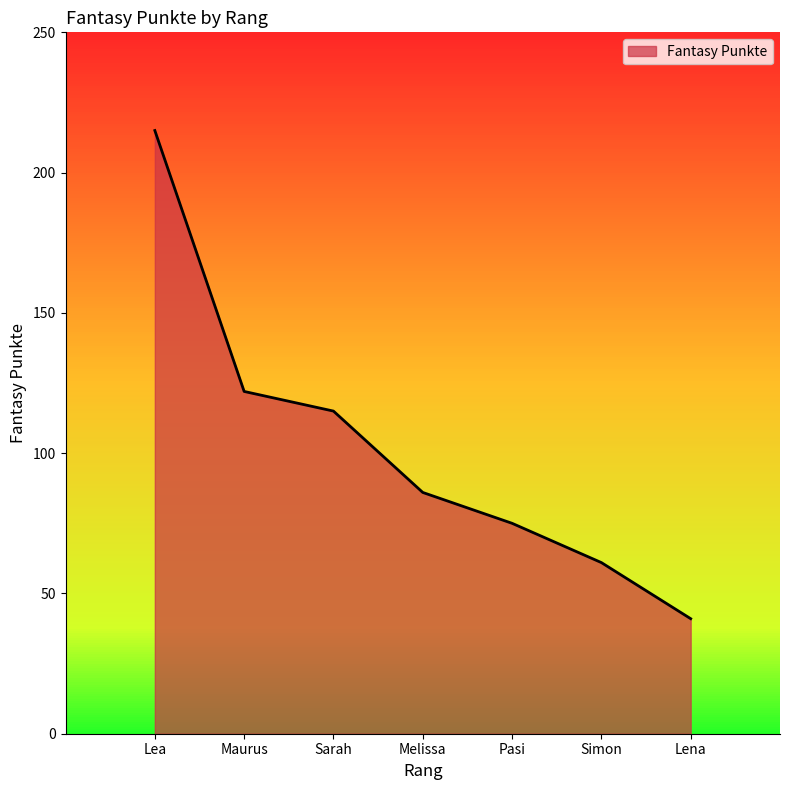

Approximately how many times larger is the value at Melissa compared to Pasi?

1.1